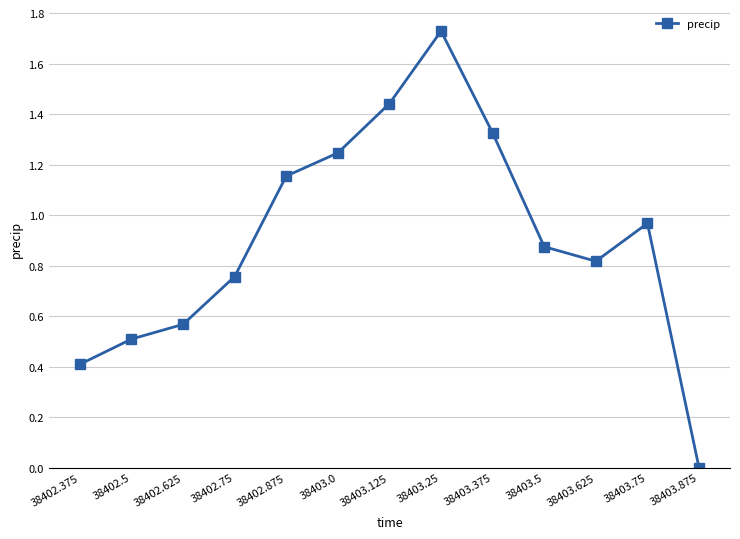

What is the change in value from 38403.0 to 38403.875?

-1.2